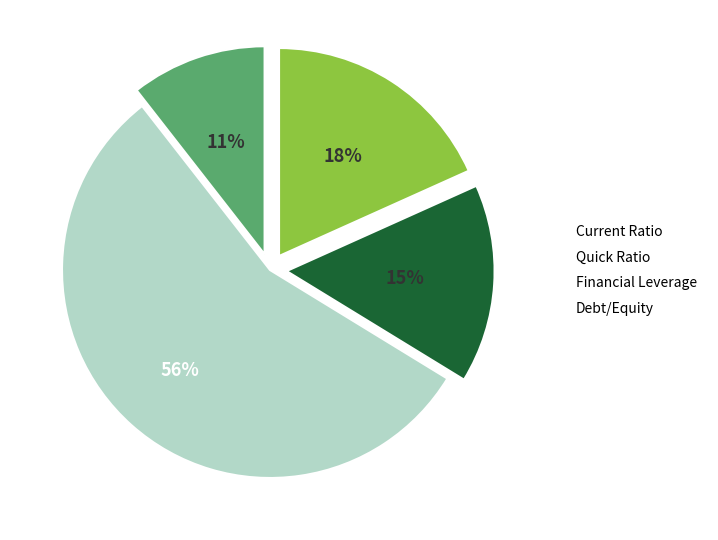

Approximately how many times larger is the value at Quick Ratio compared to Current Ratio?

0.8